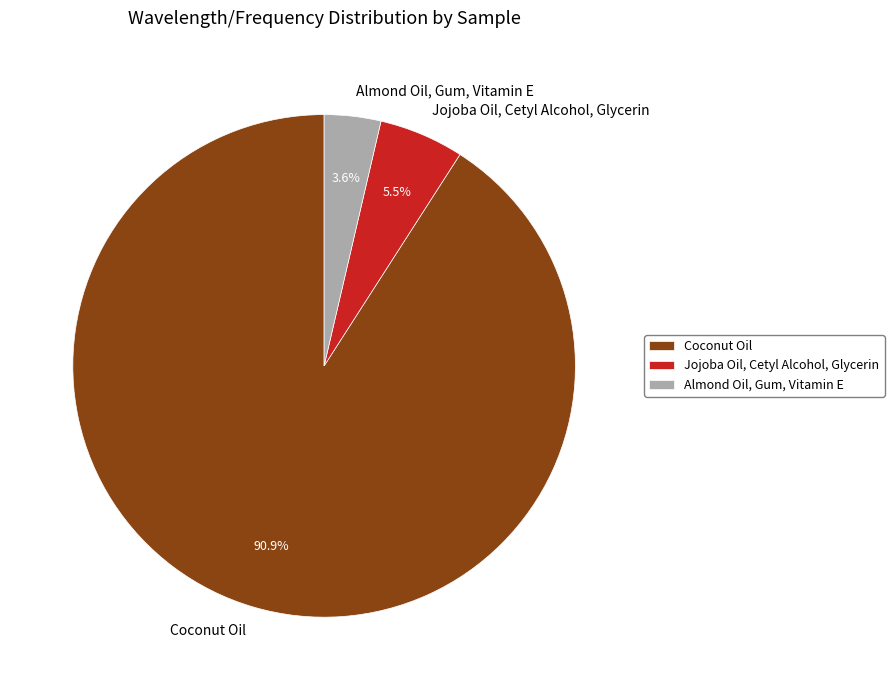

How many slices are in this pie chart?

3